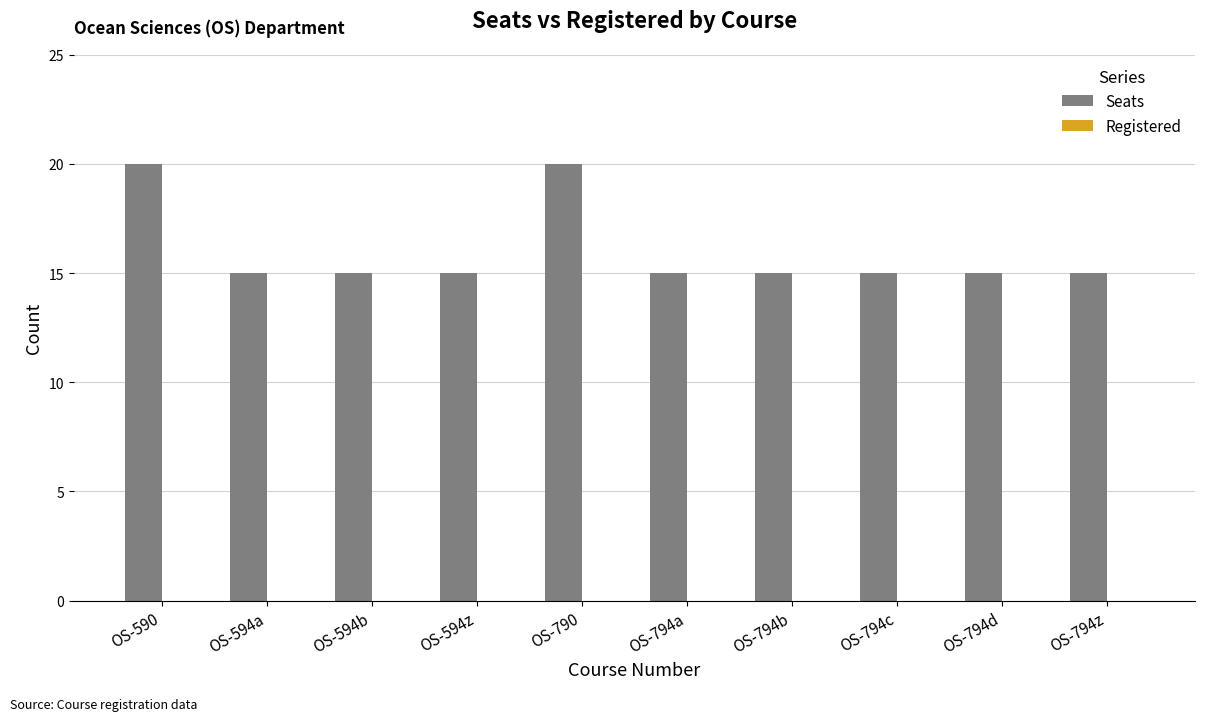

How many series are shown in this chart?

1